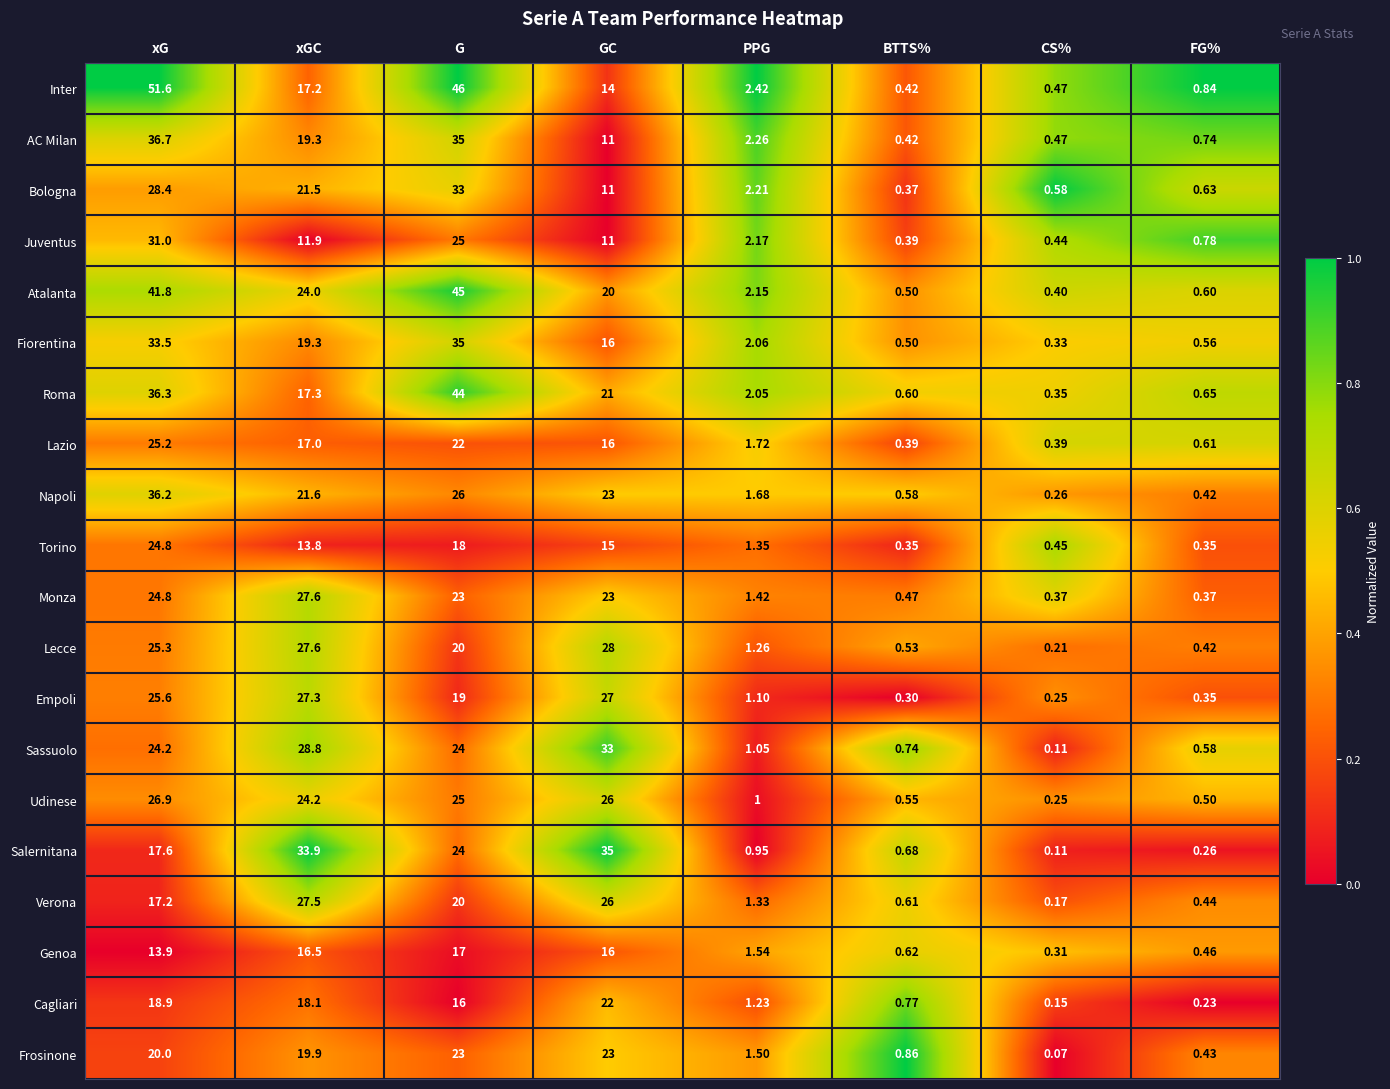

Where does the Genoa series first go above 13?

xG